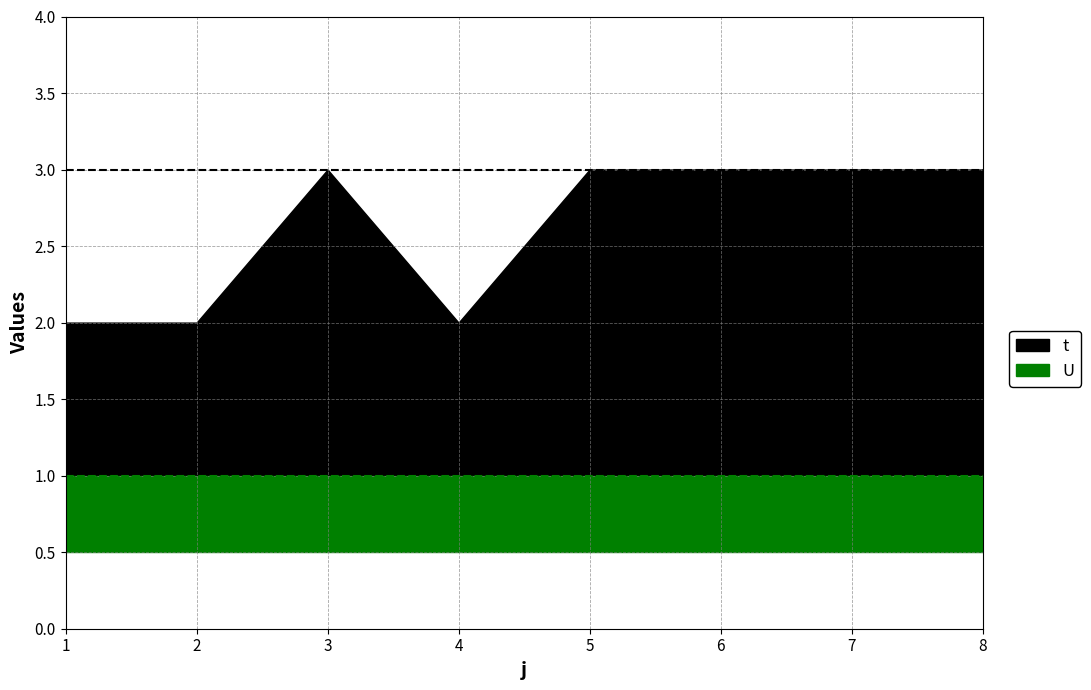

What is the approximate value of U at 3?

1